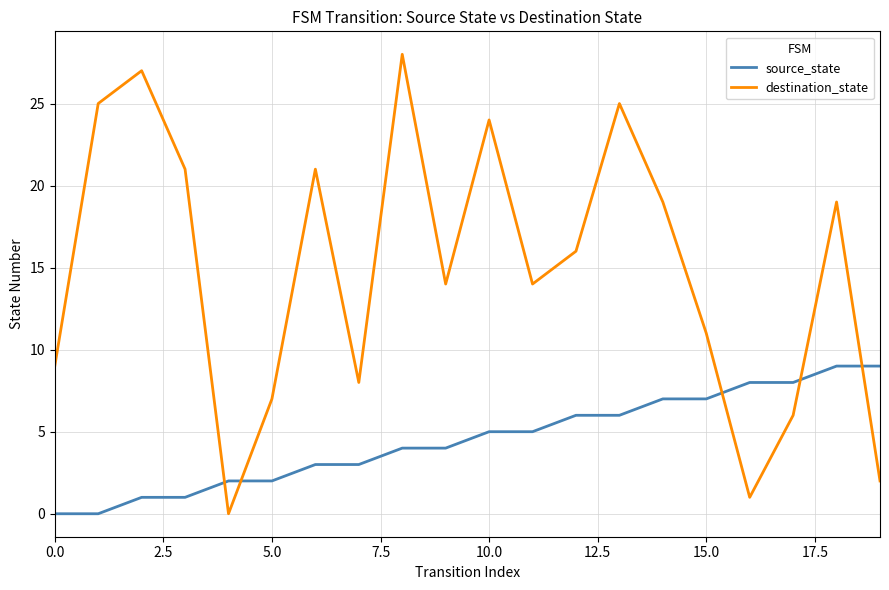

List the series in order of their peak value, lowest first.

source_state, destination_state